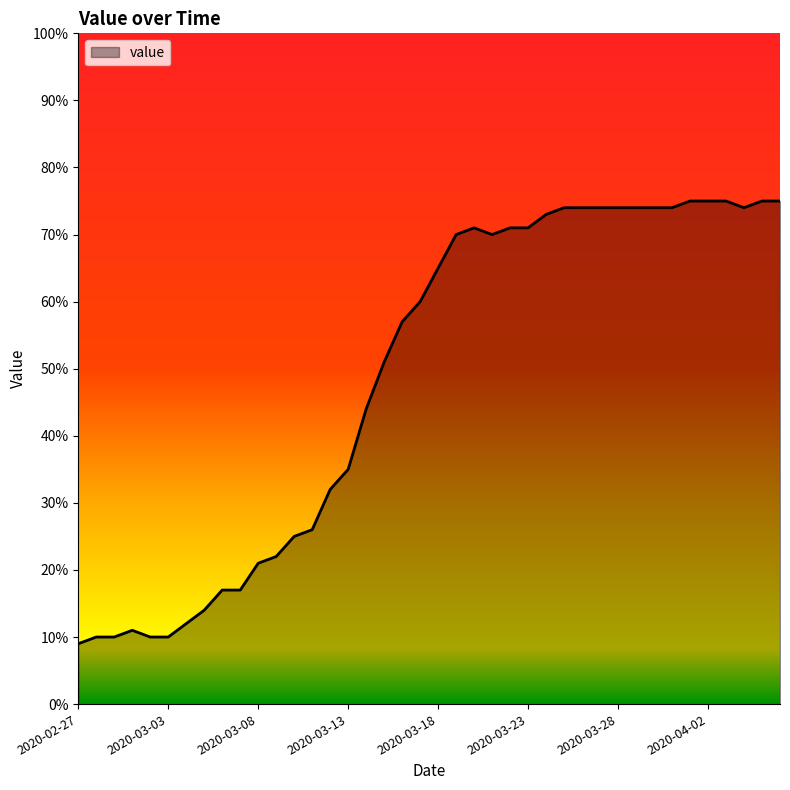

What is the maximum value shown in the chart?

75